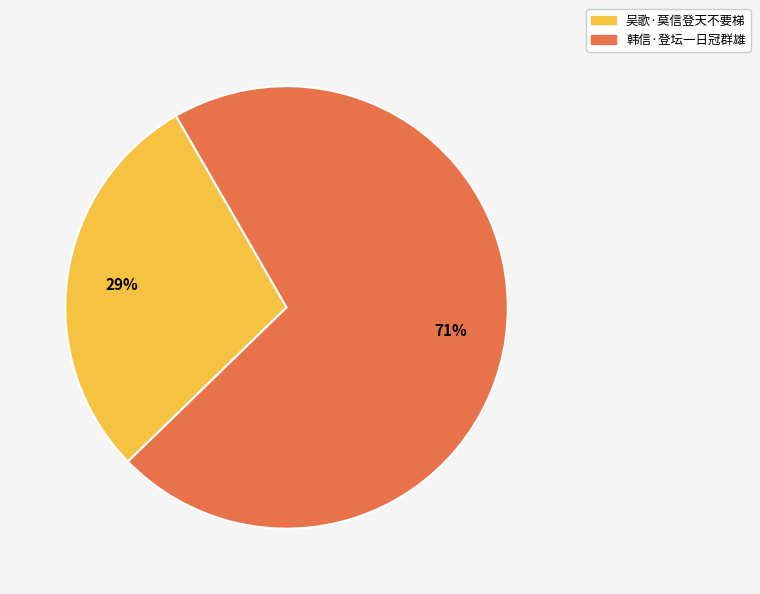

What is the largest slice in the pie chart?

韩信·登坛一日冠群雄